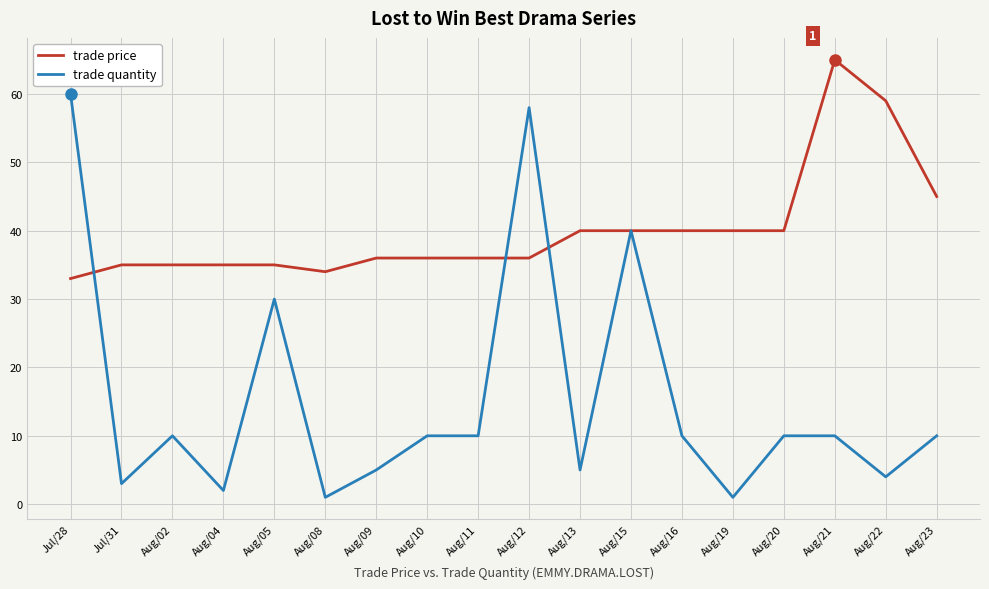

What is the approximate value of trade price at Aug/10, to the nearest 5?

35